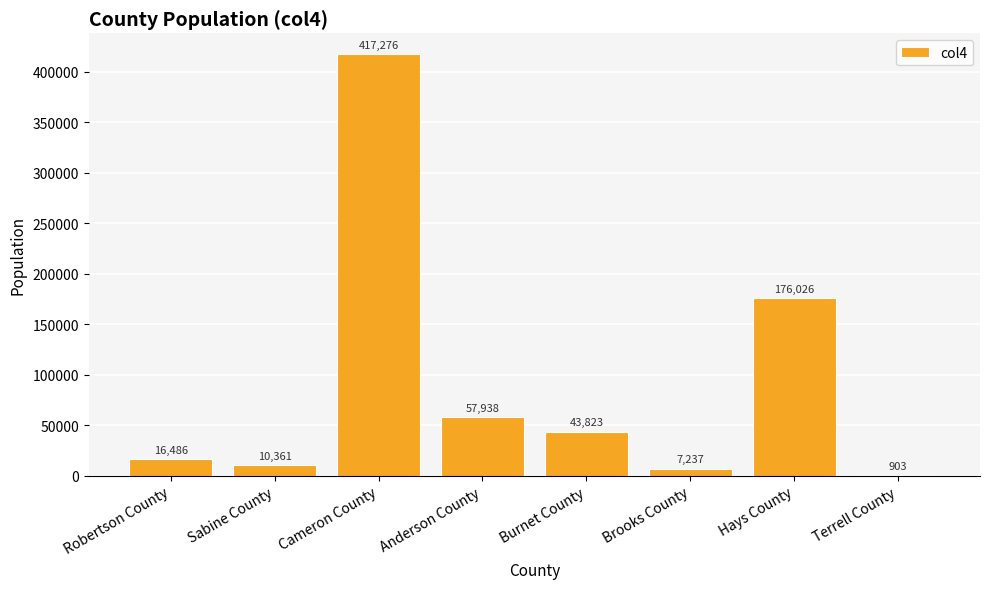

What is the maximum value shown in the chart?

417276